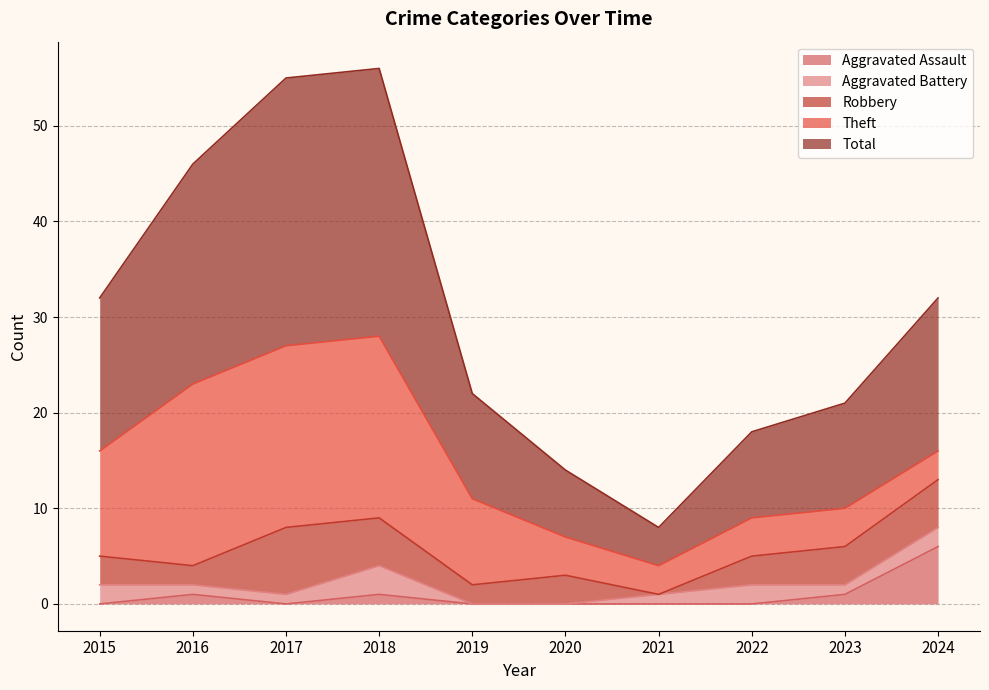

True or false: Aggravated Battery has a value of 3 at 2015.

False